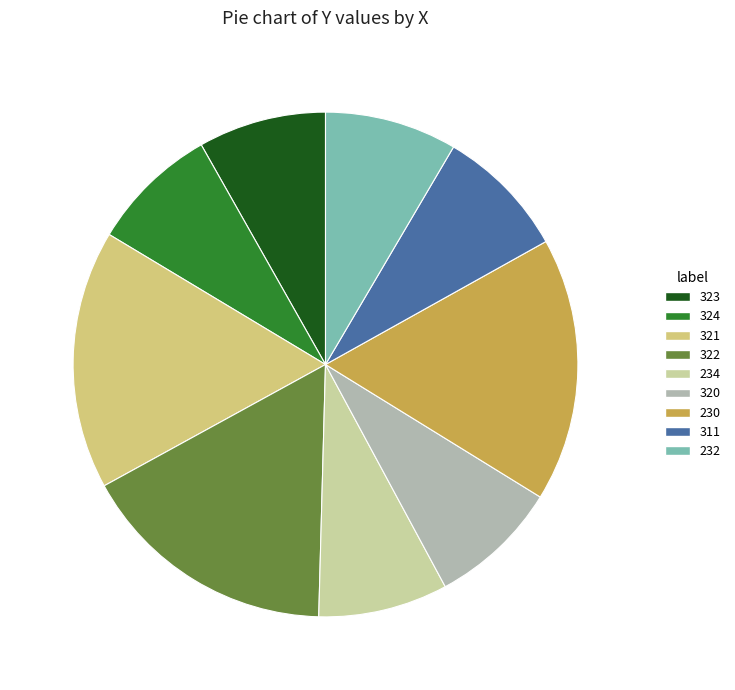

The 324 slice represents 8% of the pie. True or false?

True